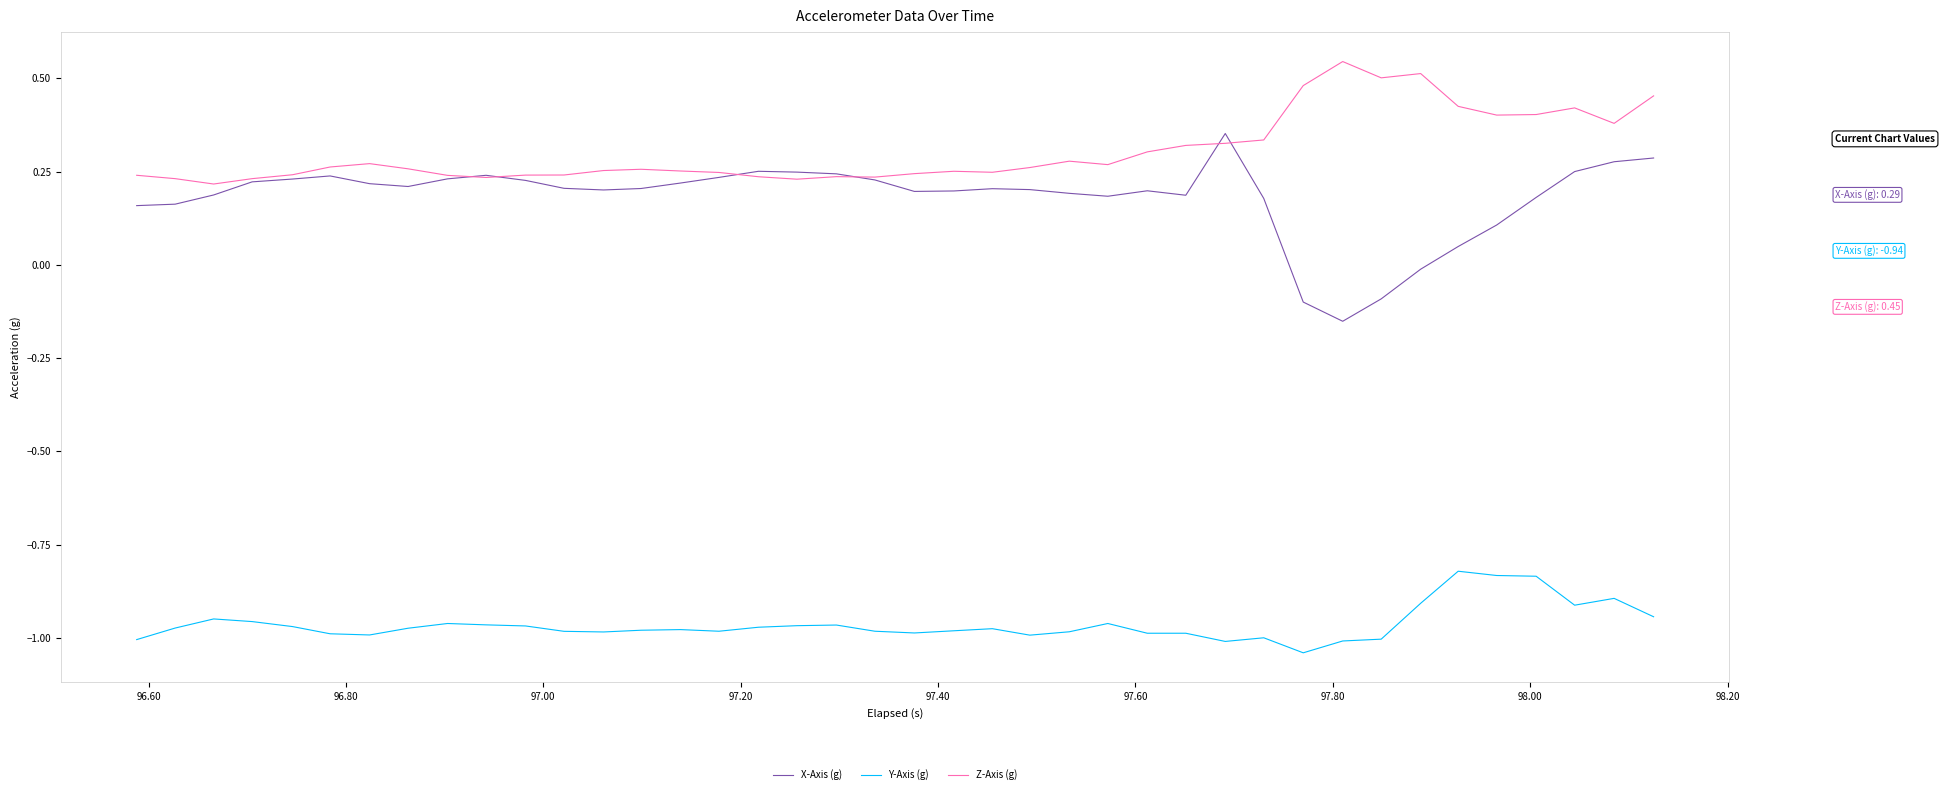

Which series has the widest spread of values?

X-Axis (g)